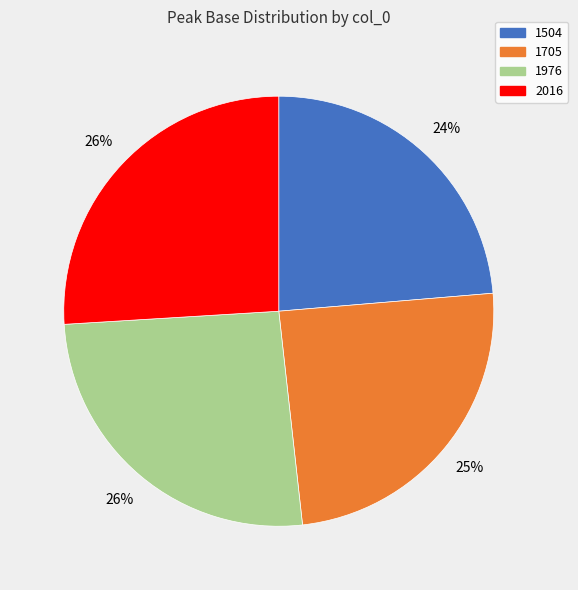

Is there any slice that represents more than half of the pie?

No